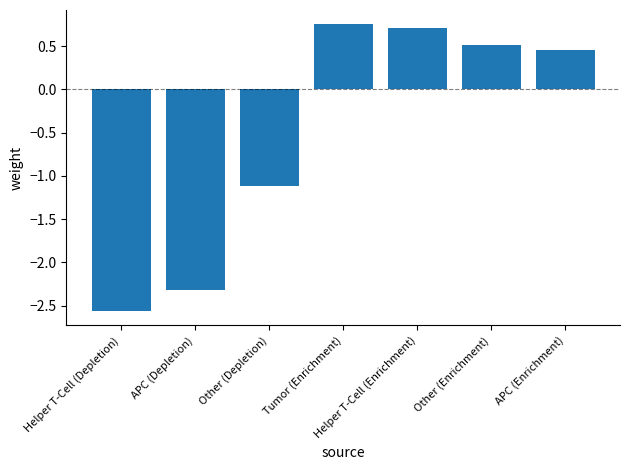

How many bars are there in total?

7